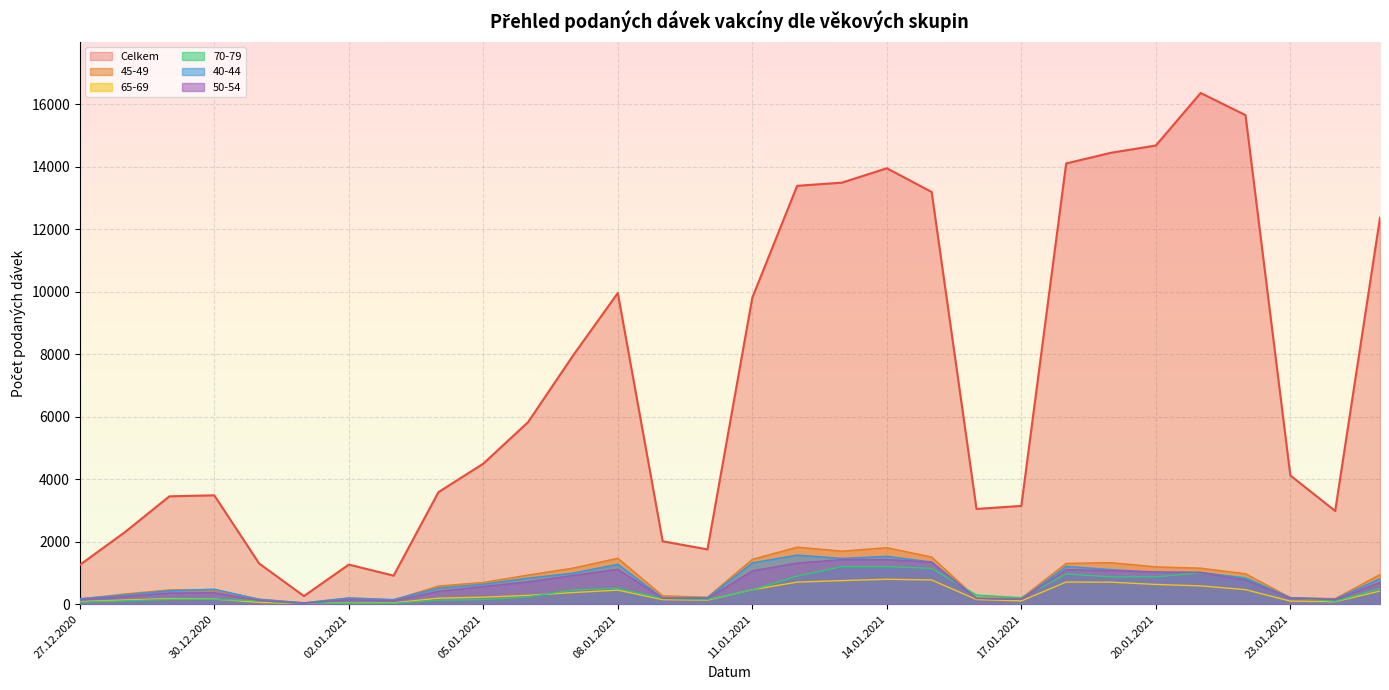

Reading right to left, what are all the values shown in this chart?

Celkem: 12371	2986	4122	15654	16363	14681	14450	14107	3147	3050	13195	13954	13493	13392	9811	1755	2015	9961	7956	5830	4499	3587	915	1269	261	1305	3486	3454	2300	1258
45-49: 951	179	210	976	1155	1197	1331	1307	197	194	1511	1810	1700	1828	1437	225	270	1473	1156	934	698	583	139	197	41	166	455	460	327	167
65-69: 422	81	100	467	587	633	706	710	106	151	776	799	756	708	464	131	147	451	374	285	225	195	42	50	12	61	164	177	134	82
70-79: 500	93	208	850	1006	878	874	970	209	294	1147	1204	1202	901	459	151	179	508	454	237	149	131	29	40	8	111	157	156	106	67
40-44: 819	166	205	833	1018	1023	1110	1212	163	193	1352	1534	1466	1573	1324	208	205	1279	996	835	642	518	149	202	45	155	482	434	293	178
50-54: 697	148	202	772	1018	1037	1073	1105	160	181	1348	1430	1428	1320	1066	187	193	1118	923	717	568	413	111	144	33	120	368	358	243	143